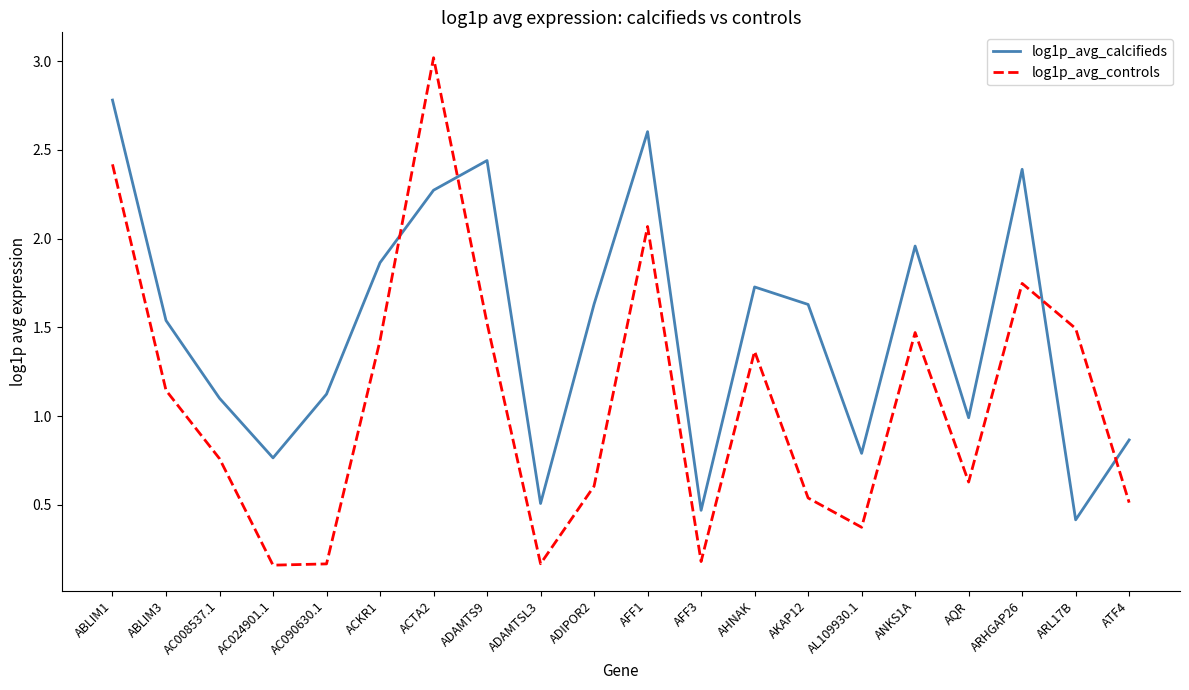

The value of log1p_avg_calcifieds at ACTA2 is 3.1. True or false?

False